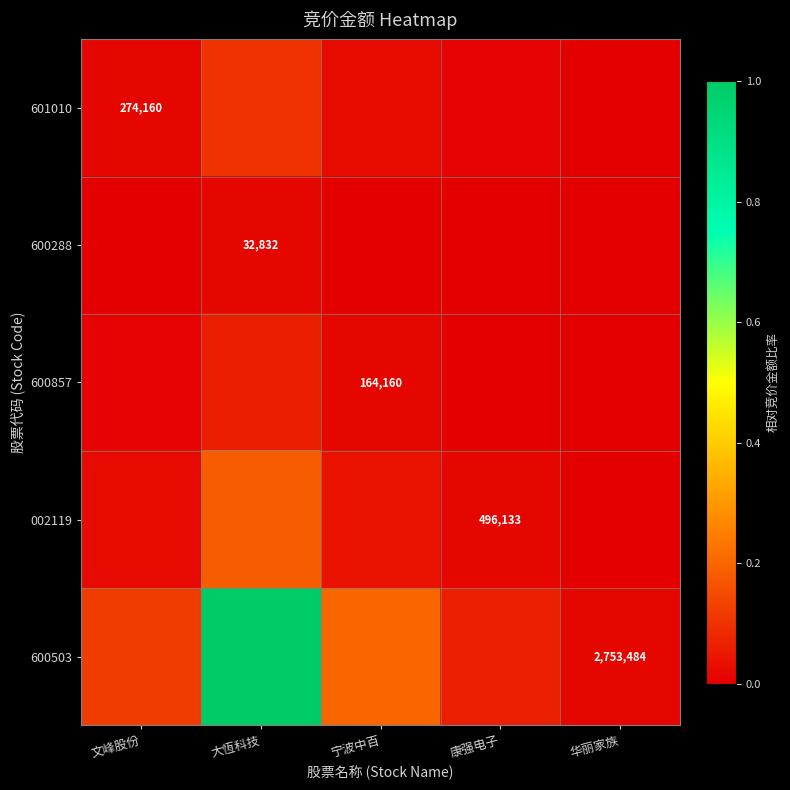

Is the value of 601010 at 文峰股份 greater than the value of 600503 at 康强电子?

No